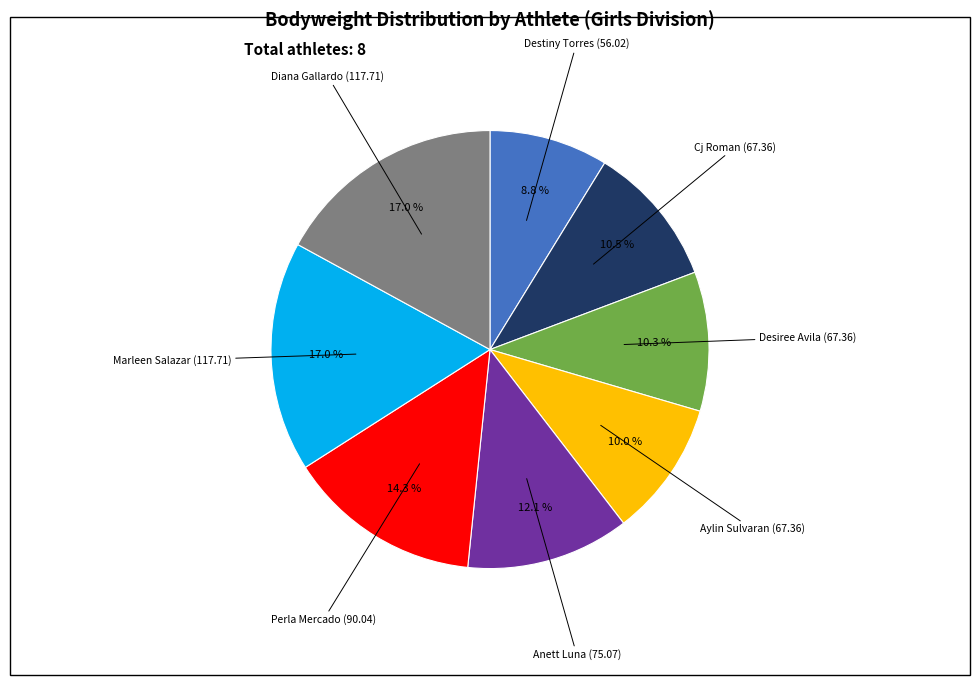

Is there a majority slice in this chart?

No